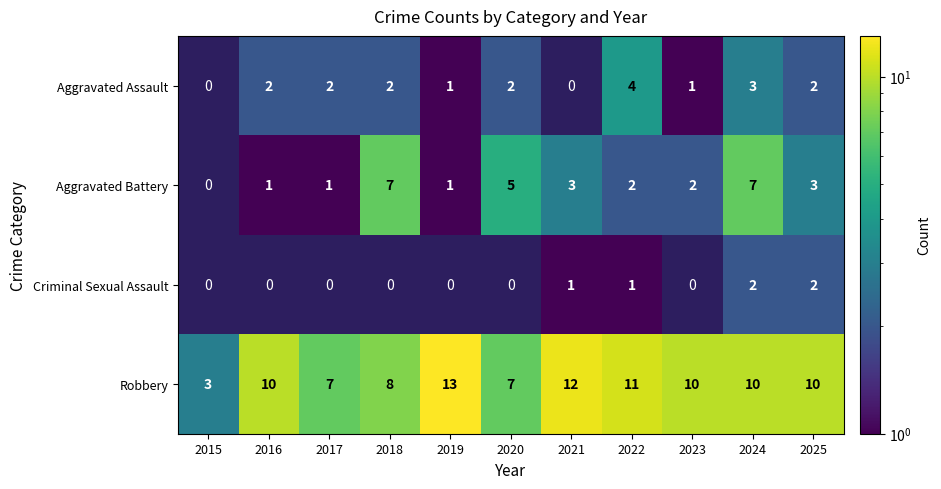

What is the spread (max minus min) of values at 2024?

8